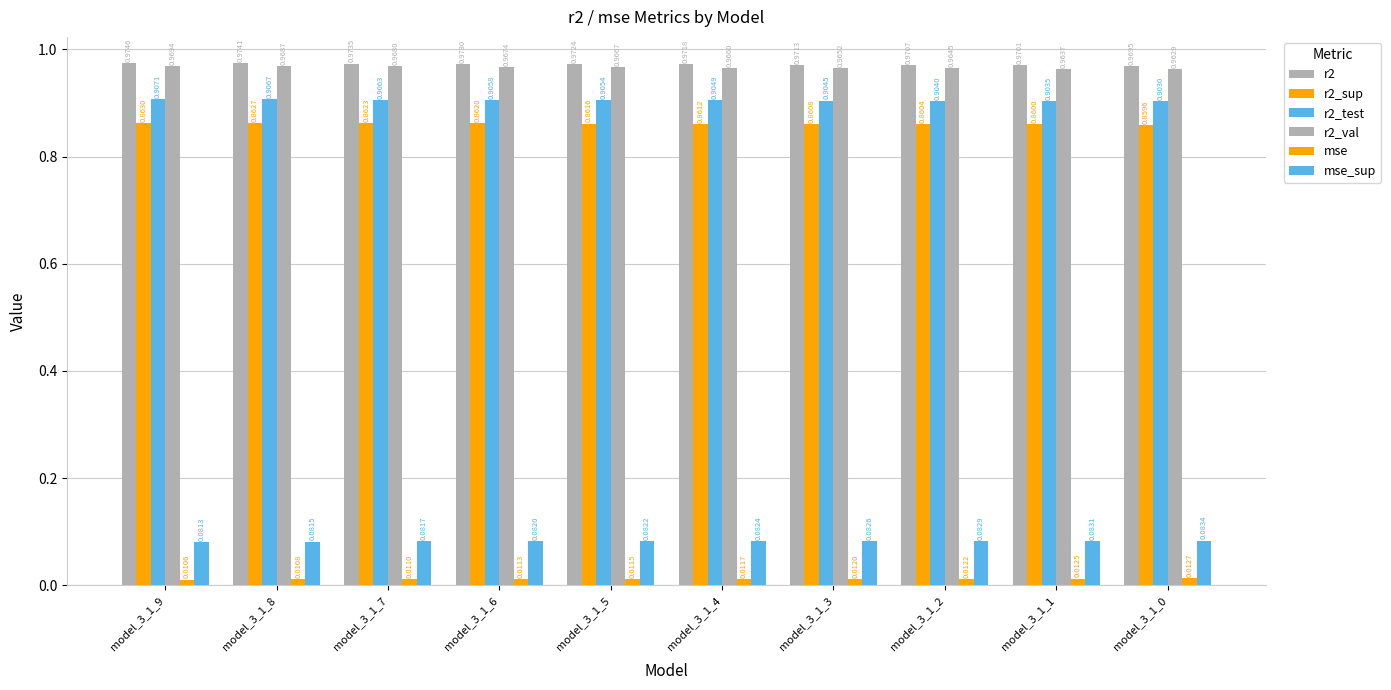

How many categories are shown in the chart?

10